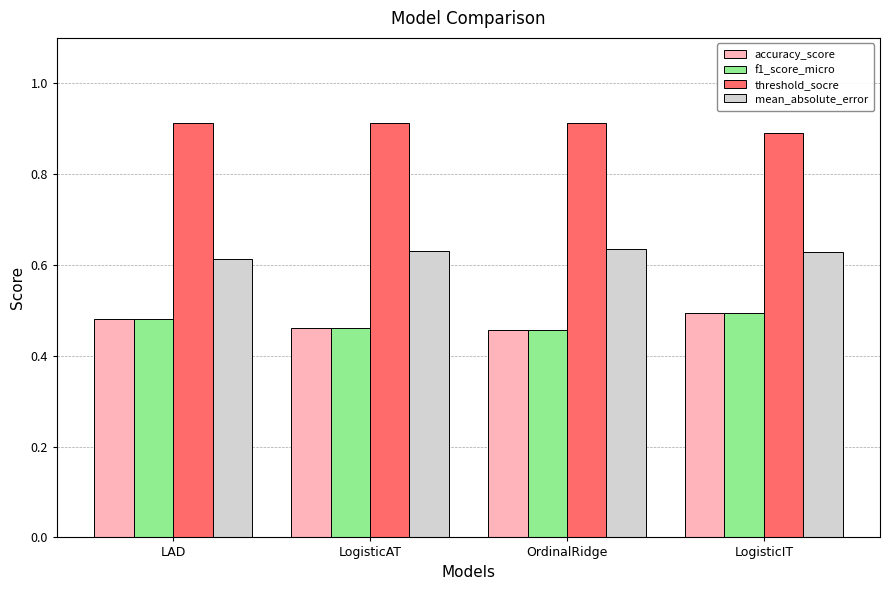

At how many categories does at least one series exceed 0?

4